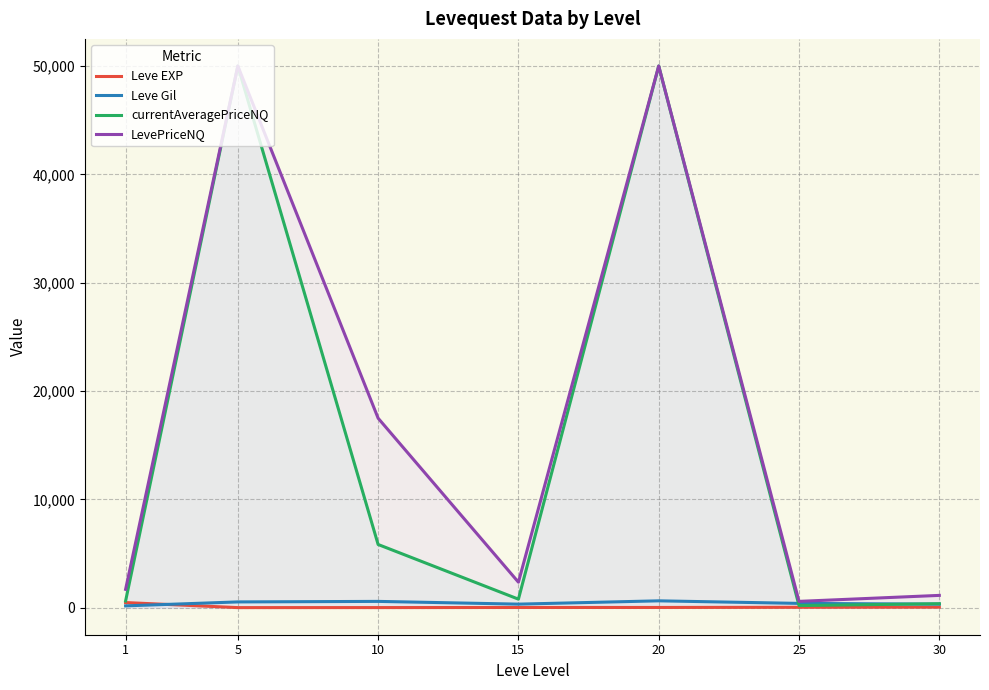

What is the smallest value displayed?

2.3